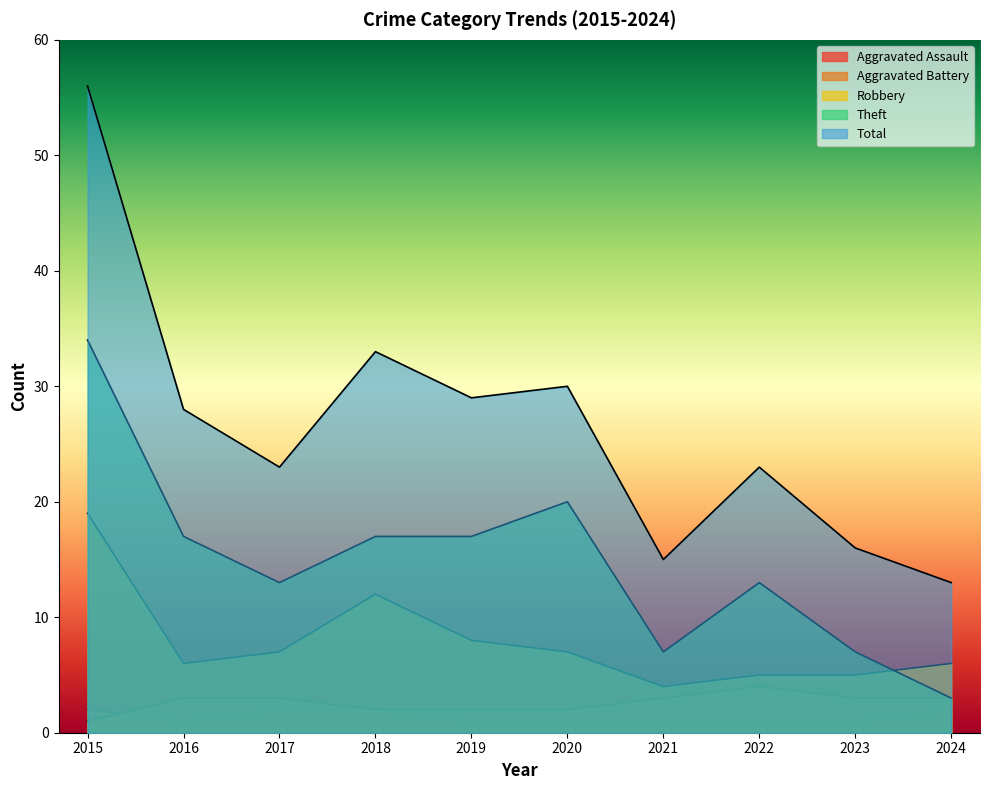

How many distinct data groups are displayed?

5